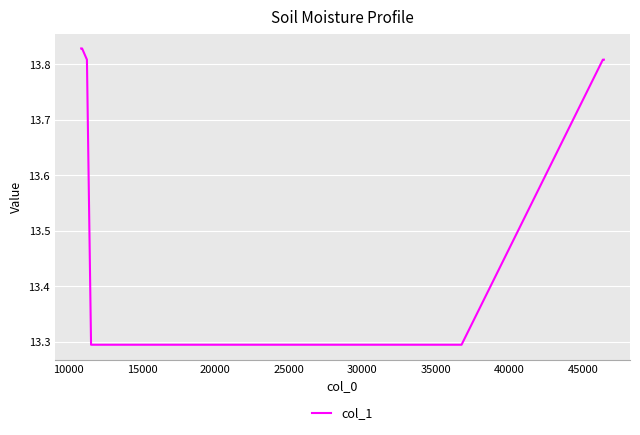

How many values are between 13 and 14?

8